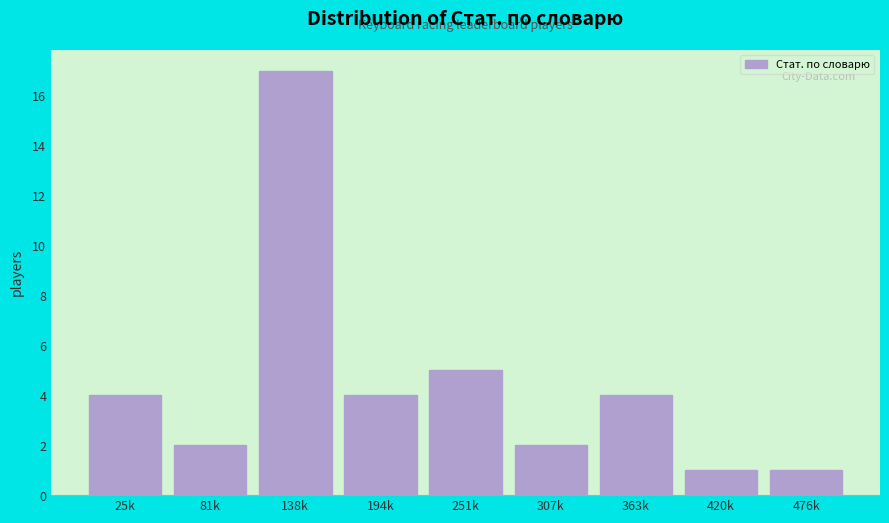

Reading left to right, list all the values displayed in this chart.

4	2	17	4	5	2	4	1	1